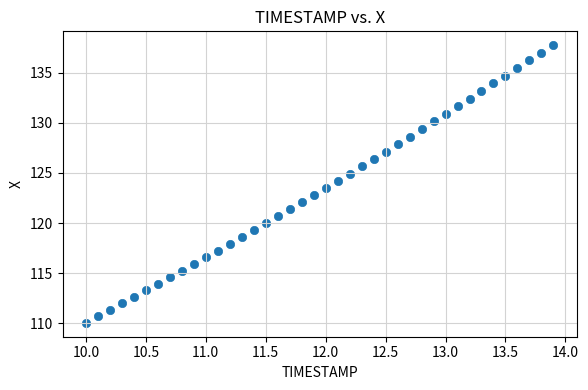

What is the range of Y values (max minus min)?

27.7